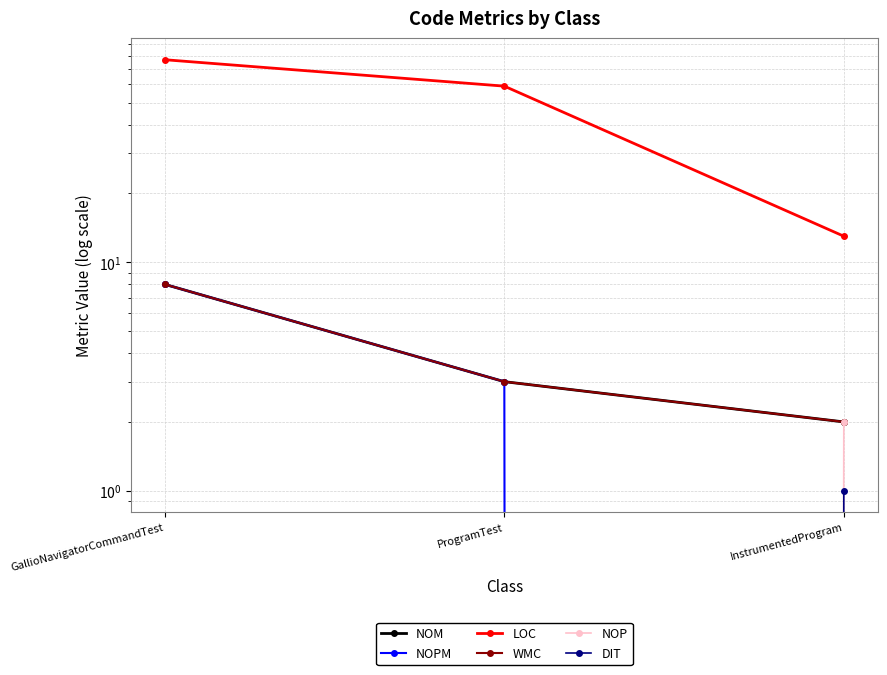

What is the approximate value of WMC at InstrumentedProgram?

2